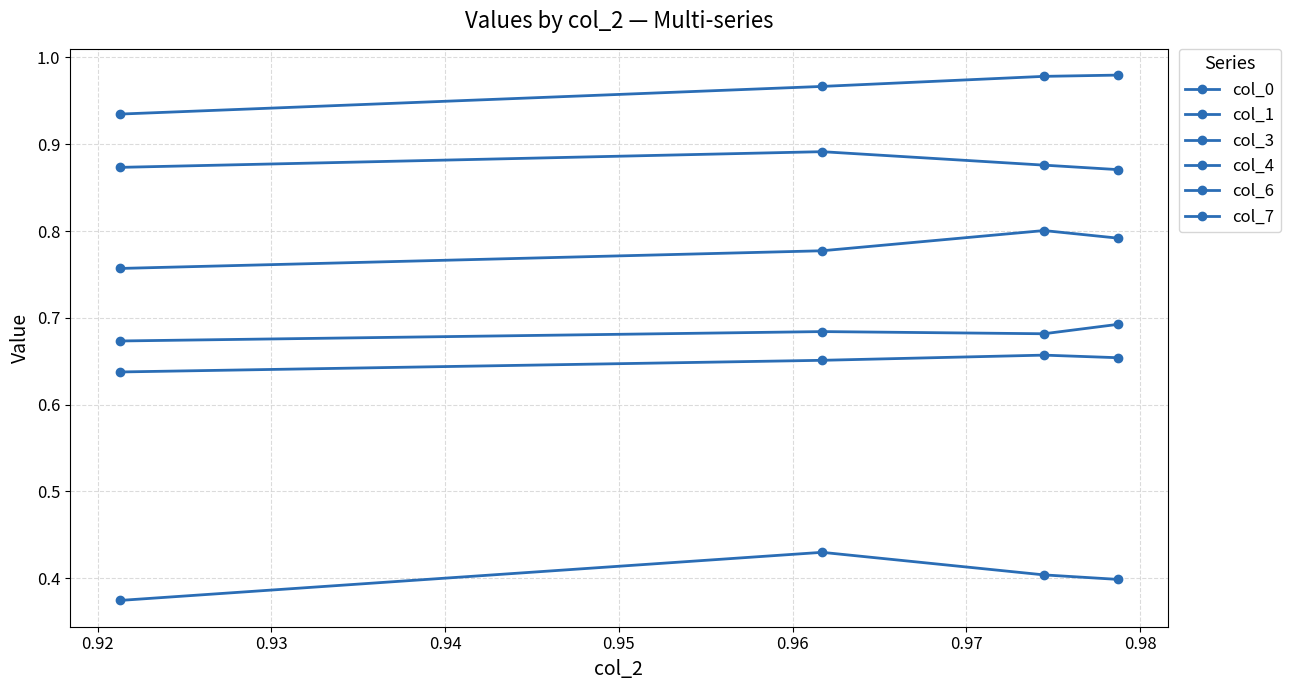

What is the value of the col_7 point at the 1st from the left?

0.7